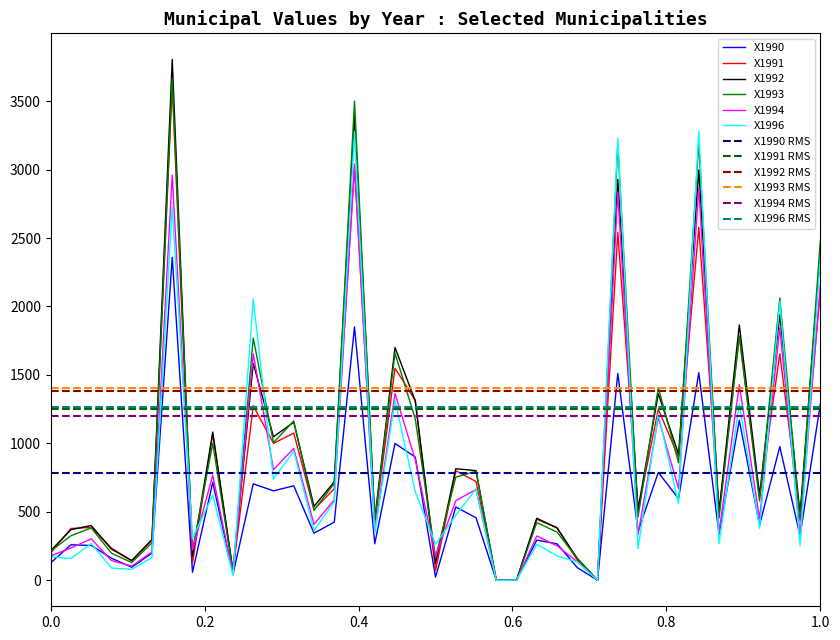

Is this an area chart (filled region under the line)?

No